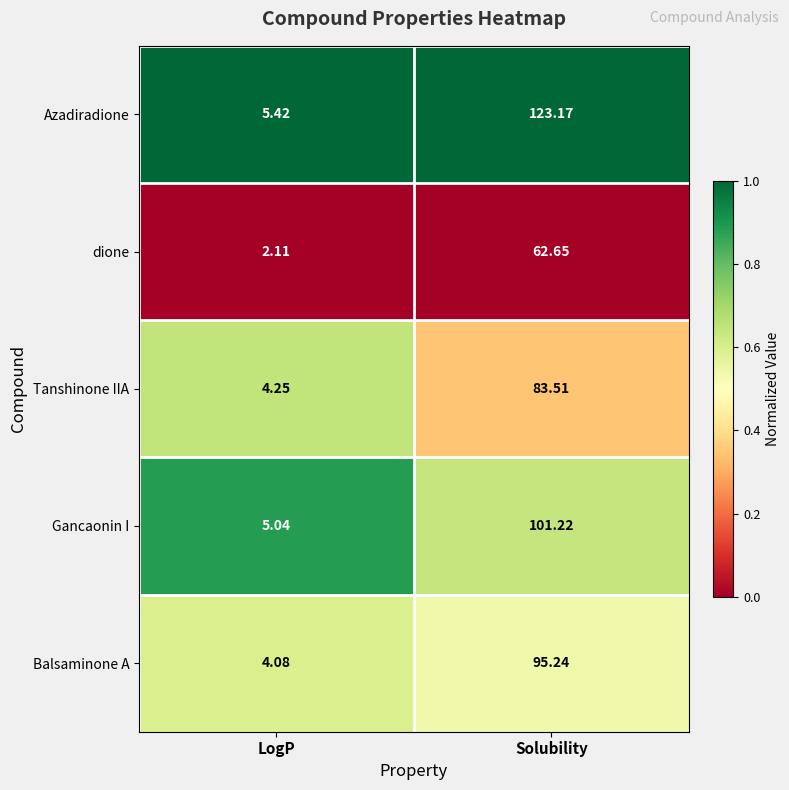

At which label does Balsaminone A first exceed 95?

Solubility